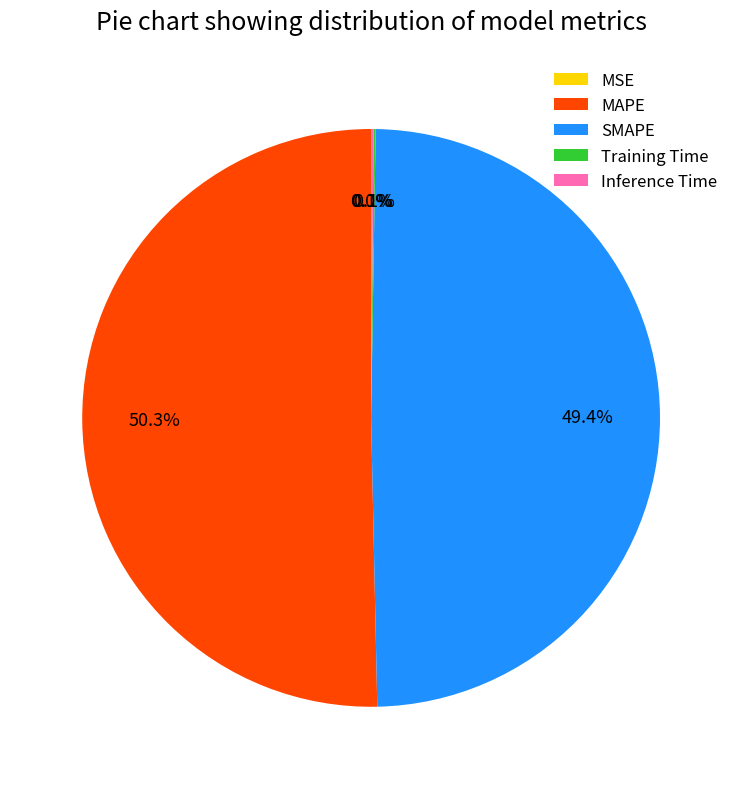

Which slice represents more than half of the pie?

MAPE